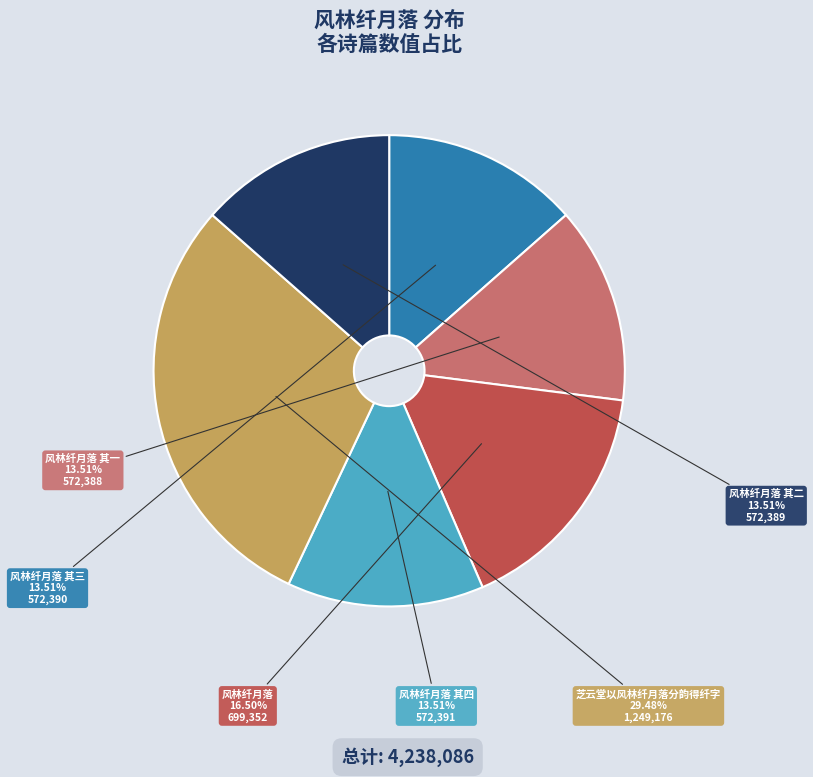

Do 风林纤月落 其四 and 风林纤月落 其一 together represent more than half of the pie?

No